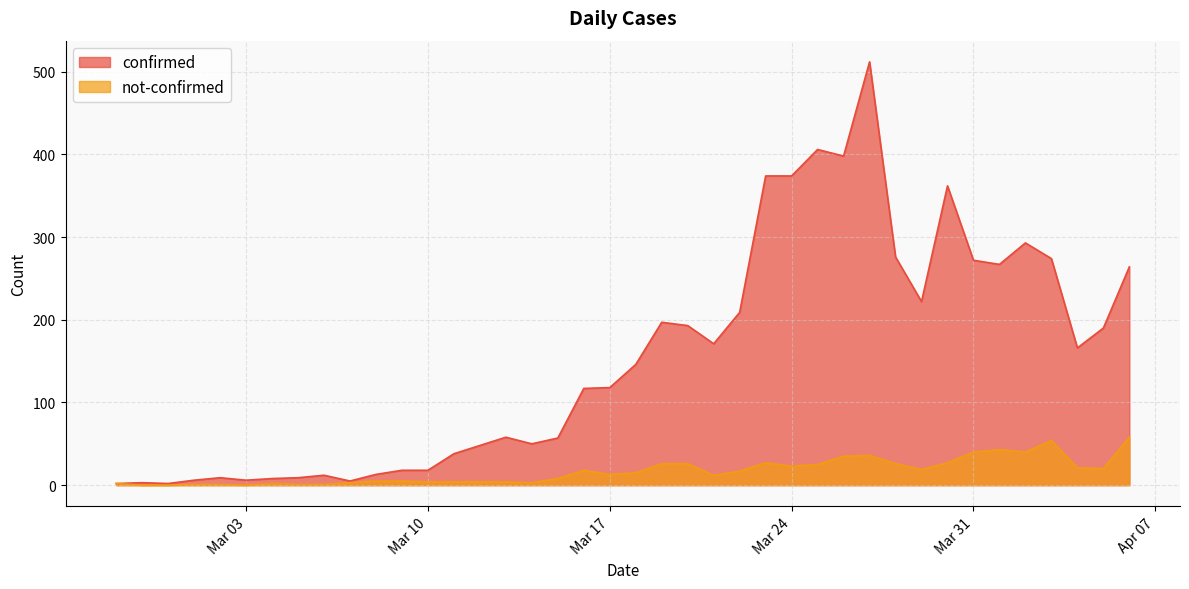

List the series in order of their peak value, highest first.

confirmed, not-confirmed